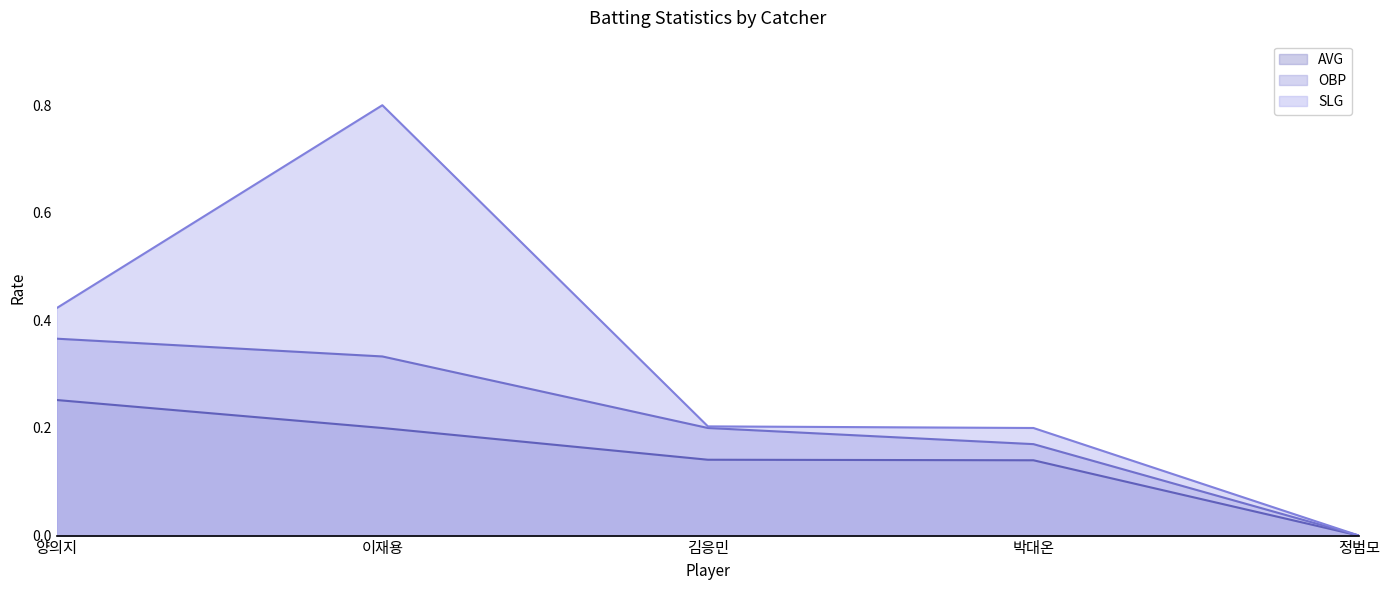

How many SLG values are between 0 and 1?

5